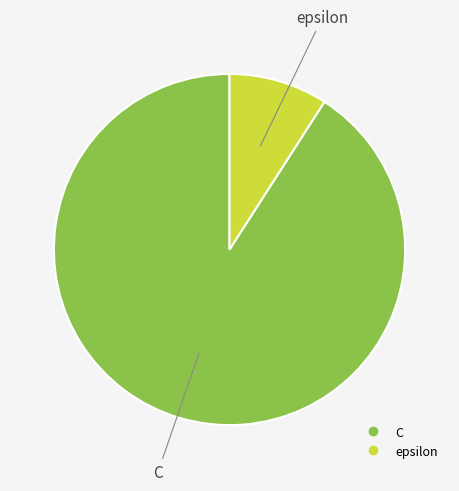

True or false: C accounts for 99% of the total.

False